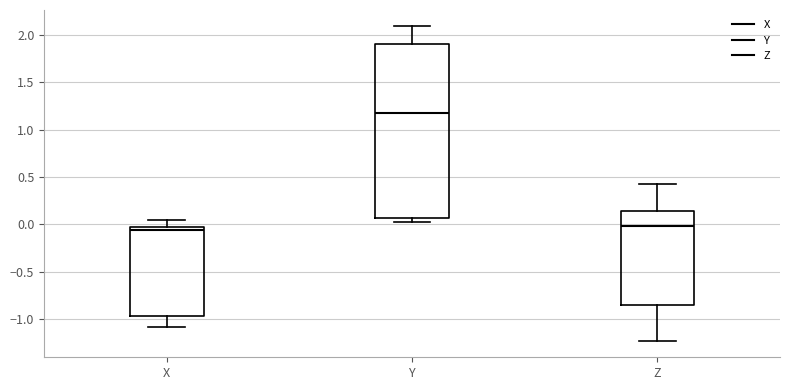

Which box is the tallest, from its lower edge to its upper edge?

Y